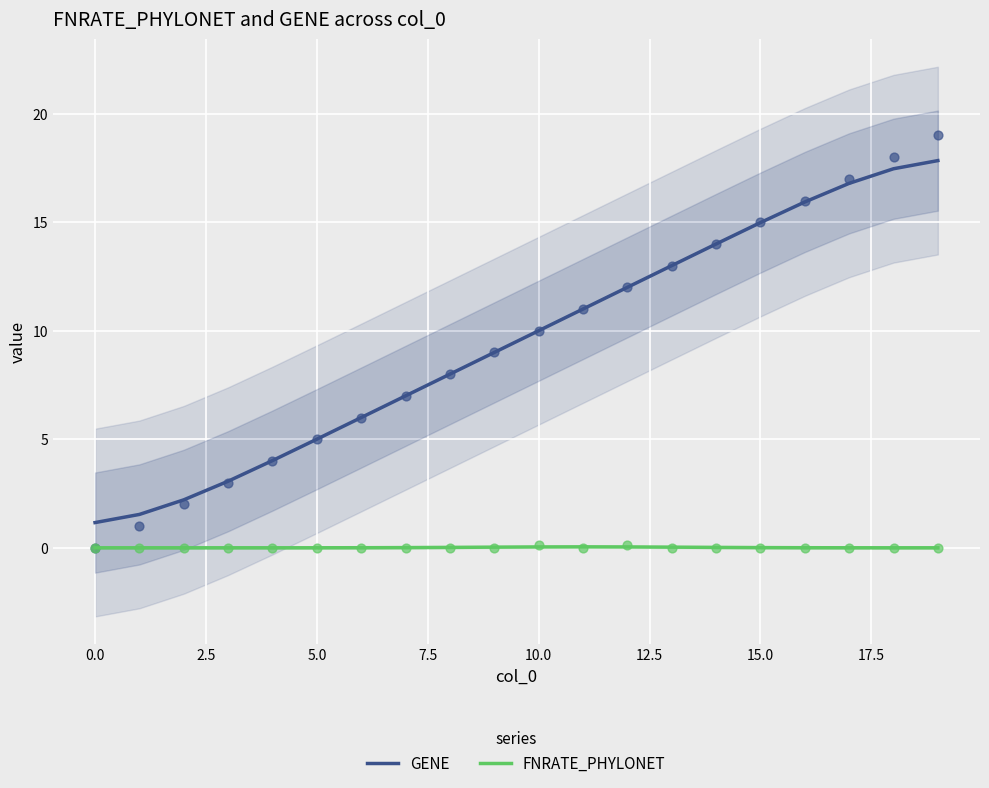

What are all the series names shown in the legend?

GENE, FNRATE_PHYLONET